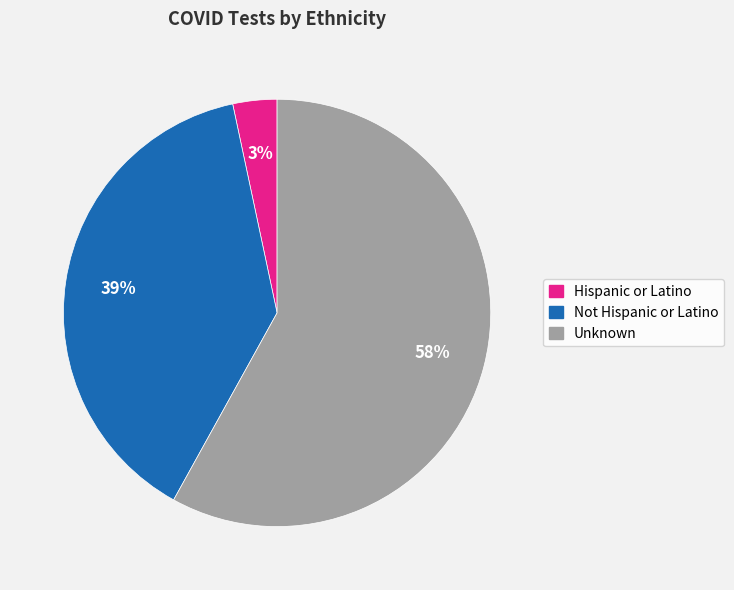

To the nearest percent, what is the combined percentage of Hispanic or Latino and Unknown?

61%